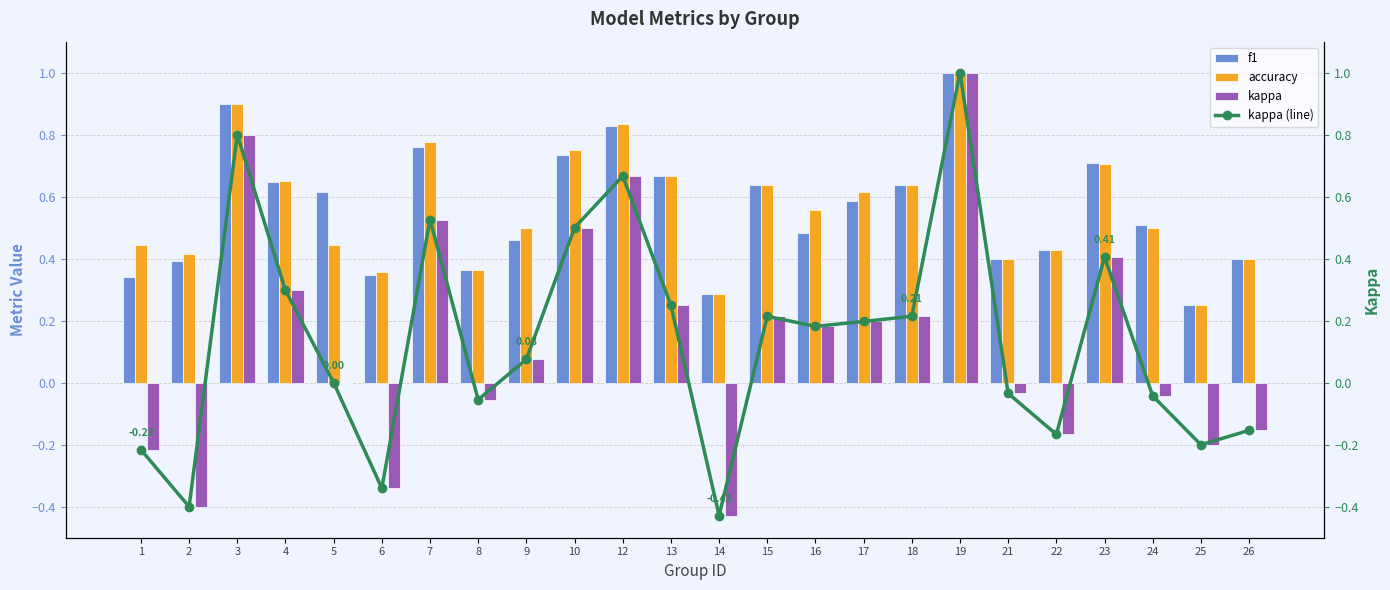

Which series has the widest spread of values?

kappa